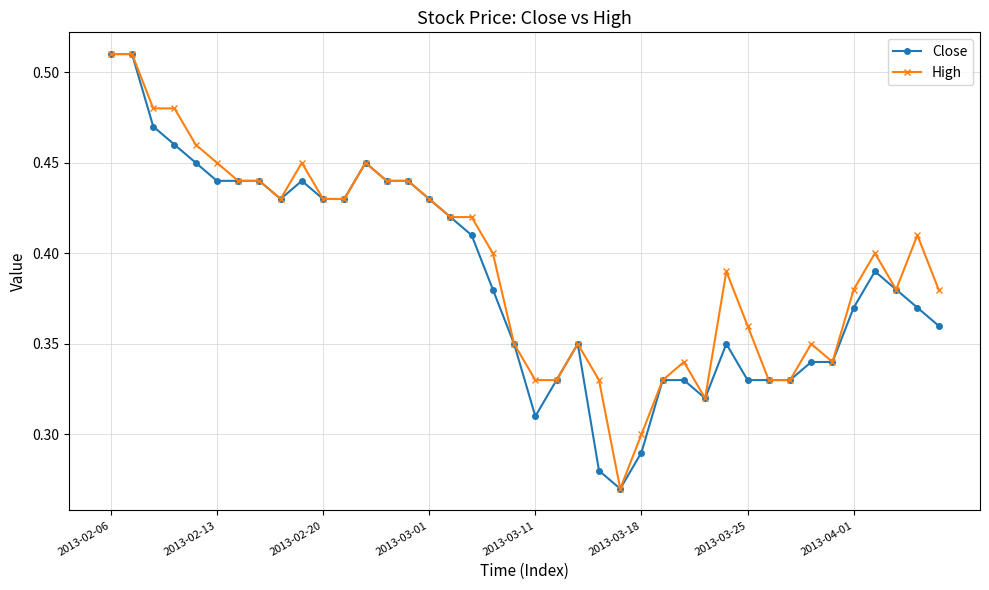

True or false: Close has more than 2 interior local peaks.

True